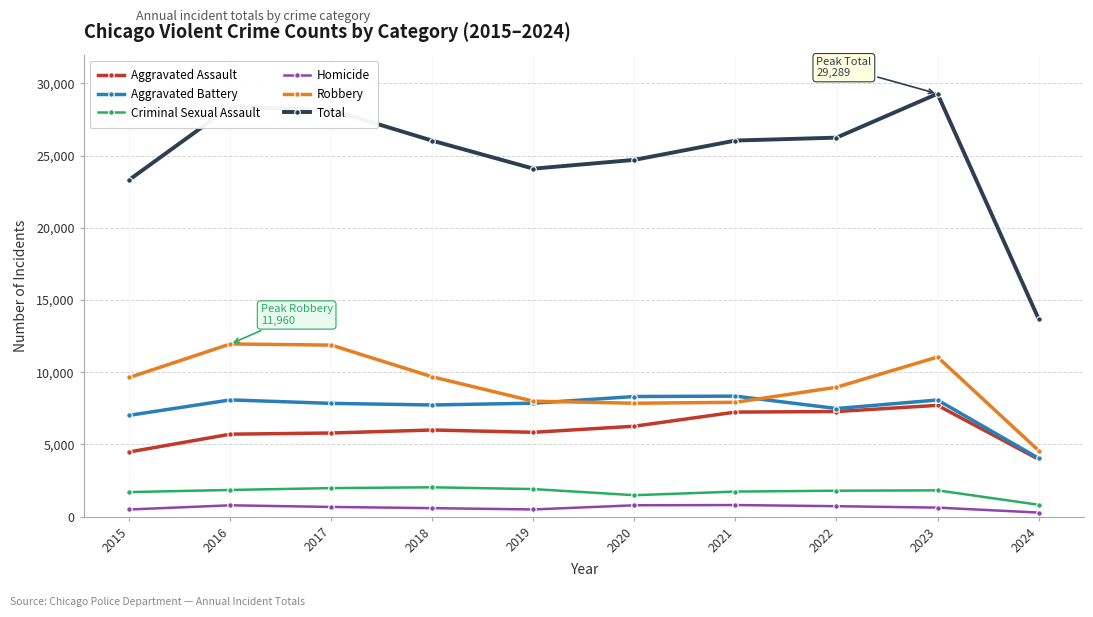

At which label is Criminal Sexual Assault closest to 1428?

2020